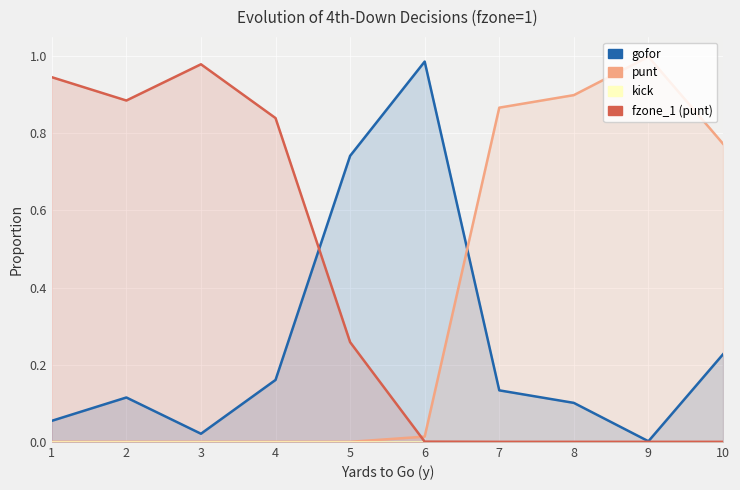

What are all the series names shown in the legend?

gofor, punt, kick, fzone_1